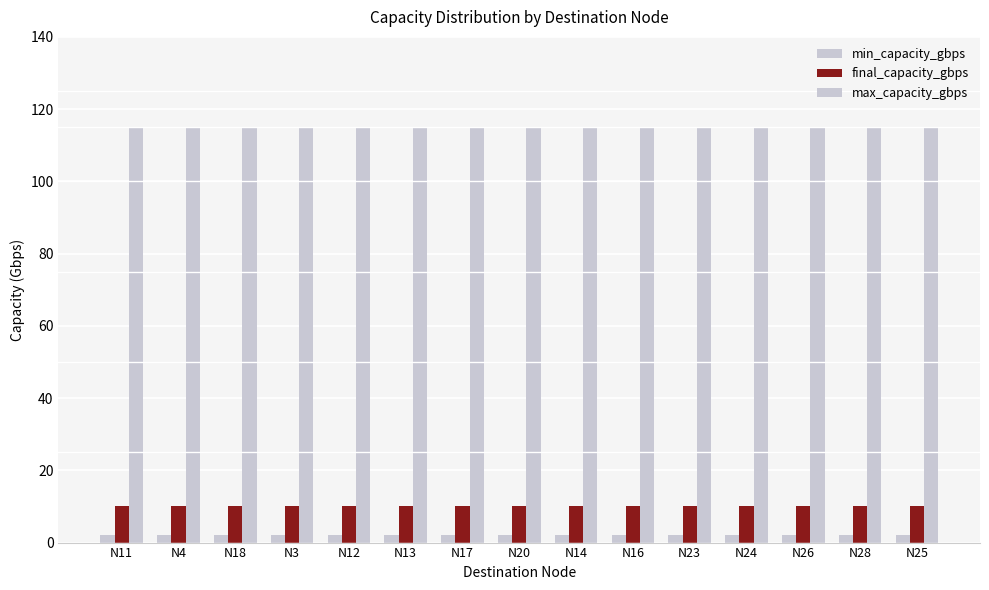

How many groups of bars are there?

15